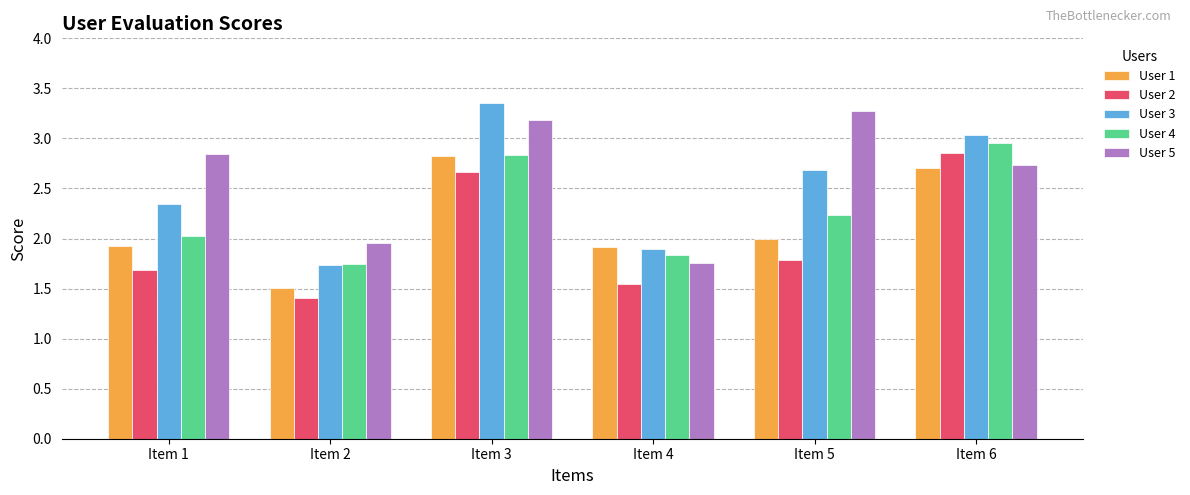

Does the chart contain stacked bars?

No